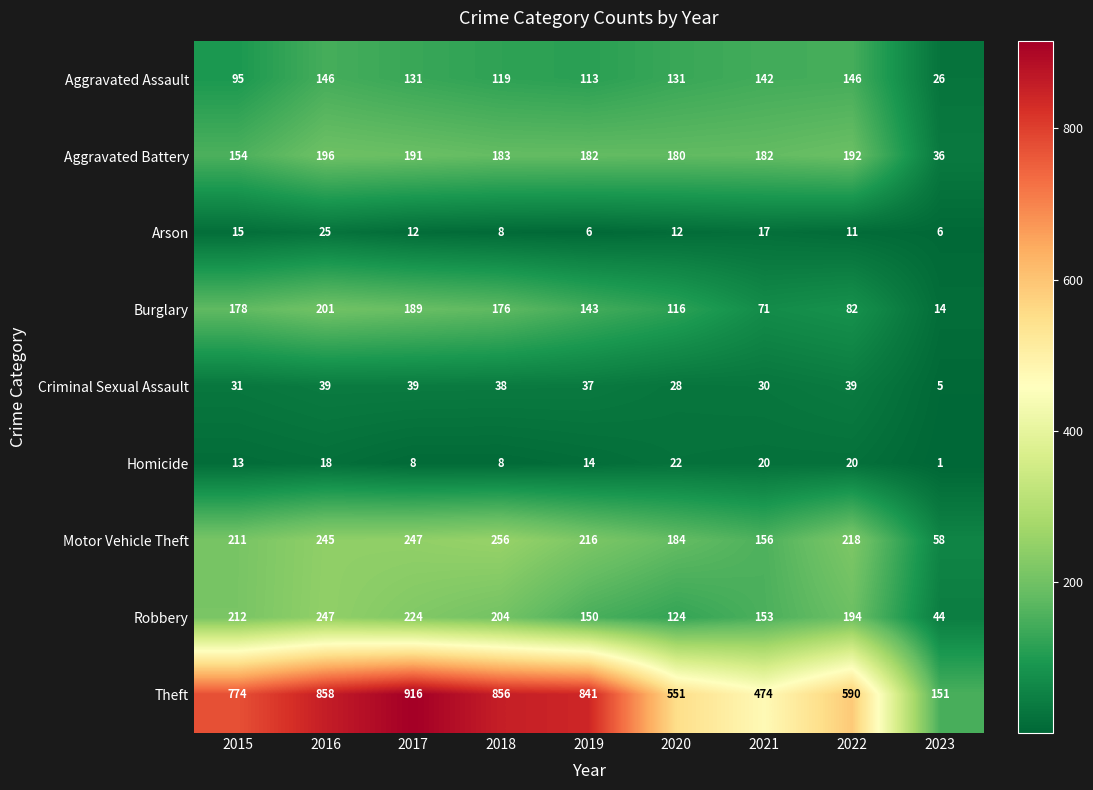

What is the difference between the maximum and minimum values in the Aggravated Battery series?

160